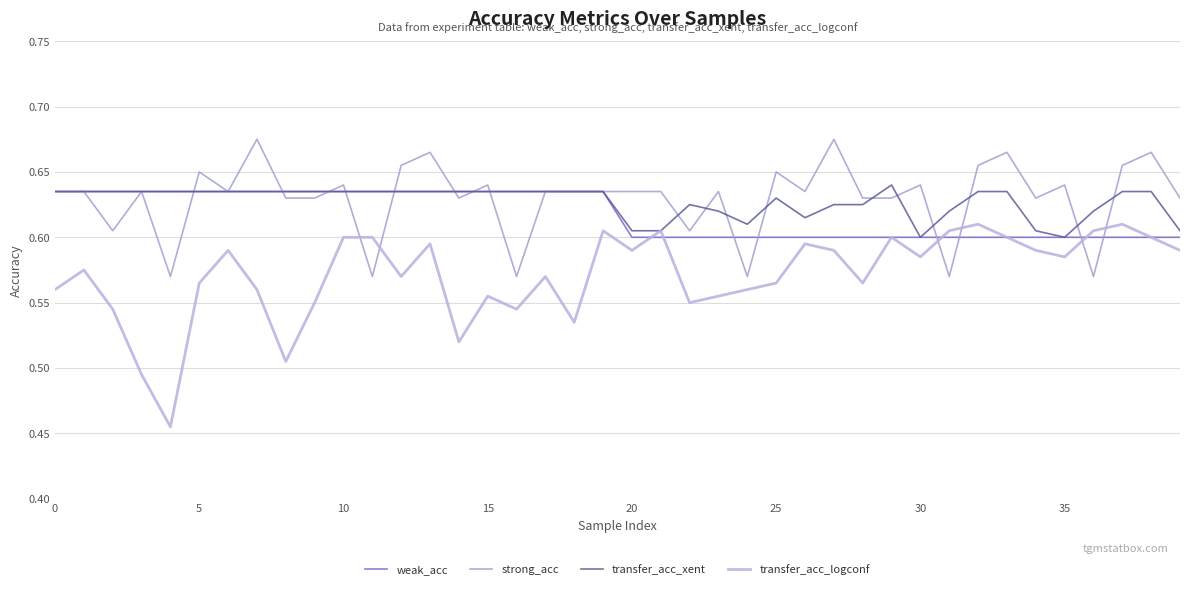

Which series has the widest spread of values?

transfer_acc_logconf